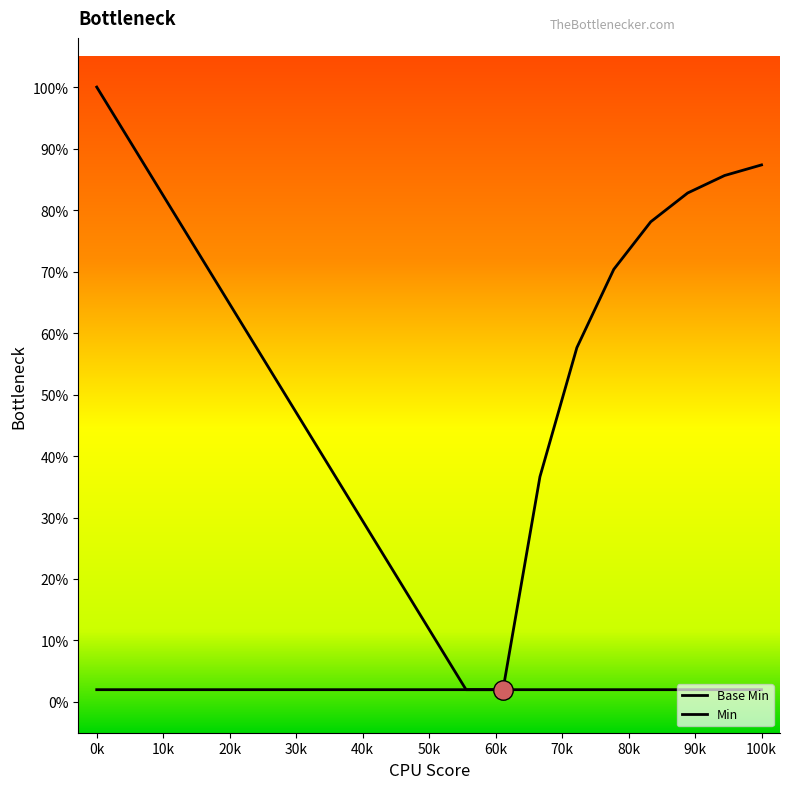

Does the chart have visible grid lines?

No